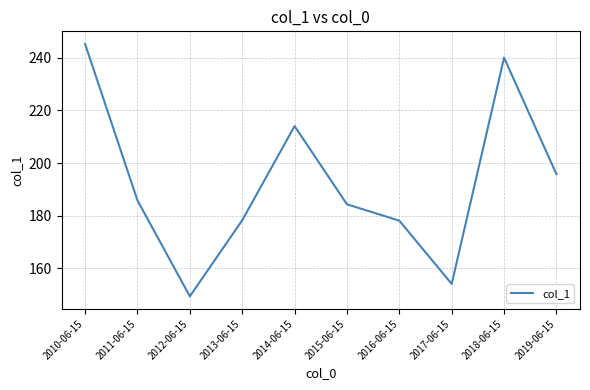

What is the difference between the maximum and minimum values?

96.0